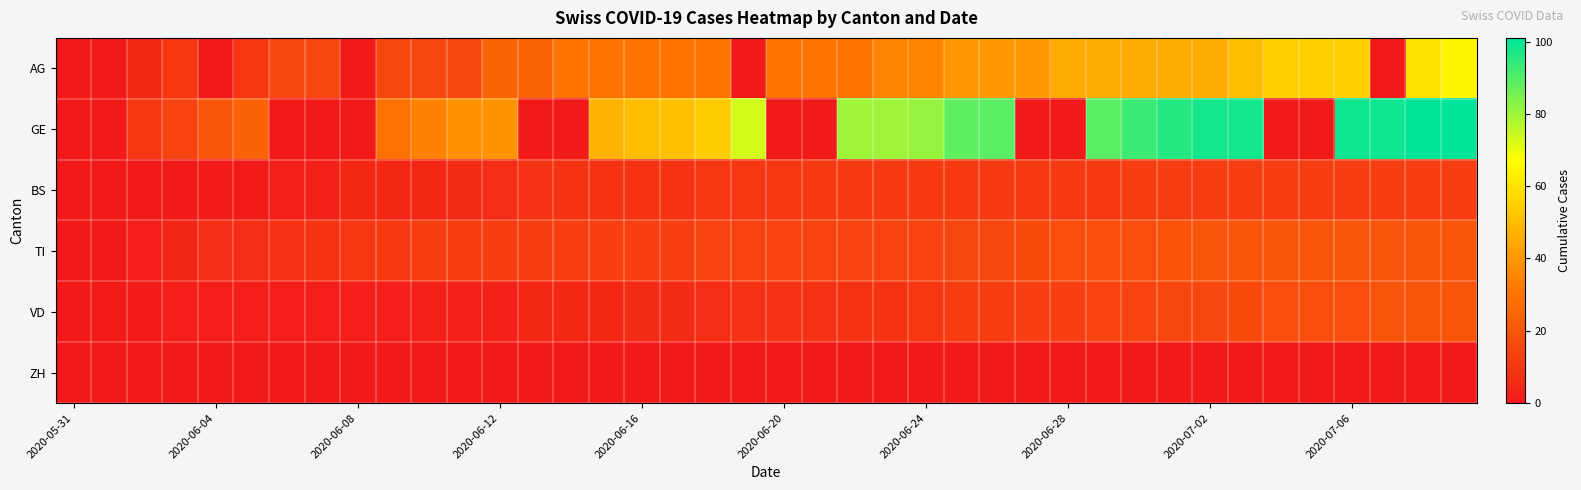

Which label corresponds to the smallest value in the chart?

2020-05-31